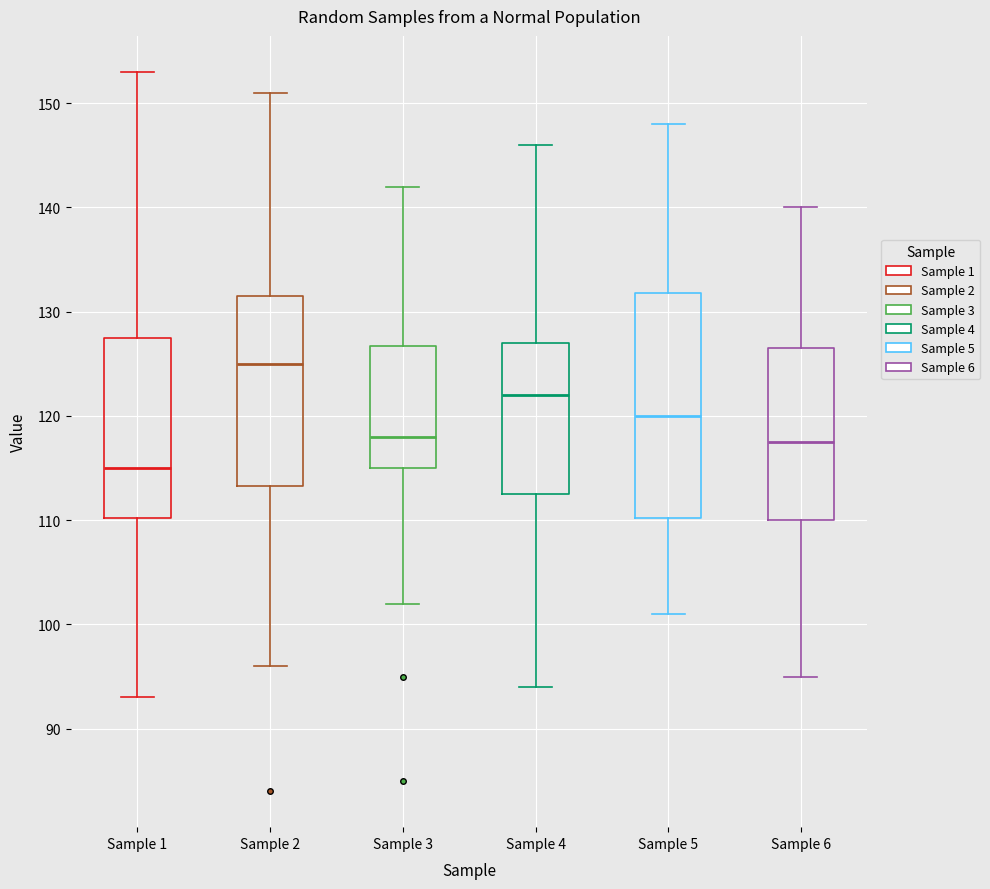

Where does the upper whisker of the box for Sample 6 end on the y-axis? The values are not printed on the chart, so give them approximately, as read against the axis.

140